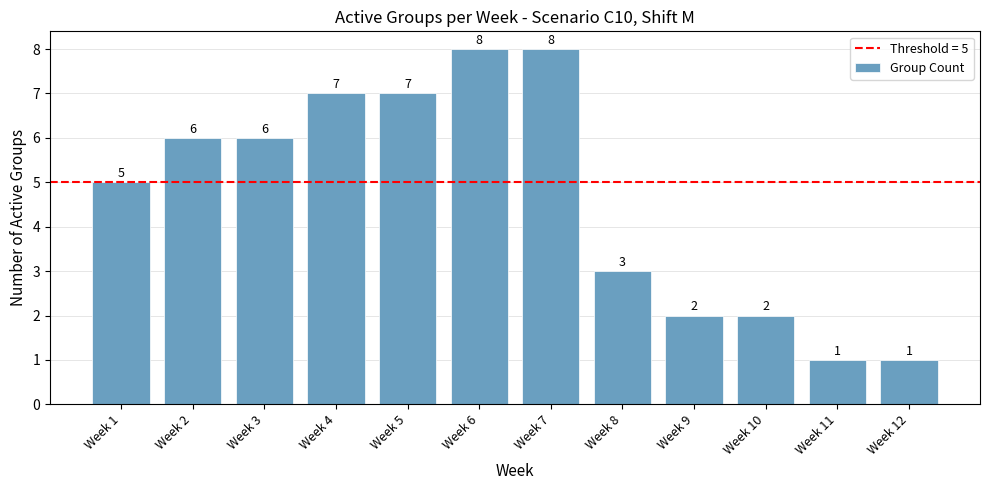

How many data points are less than 6?

6